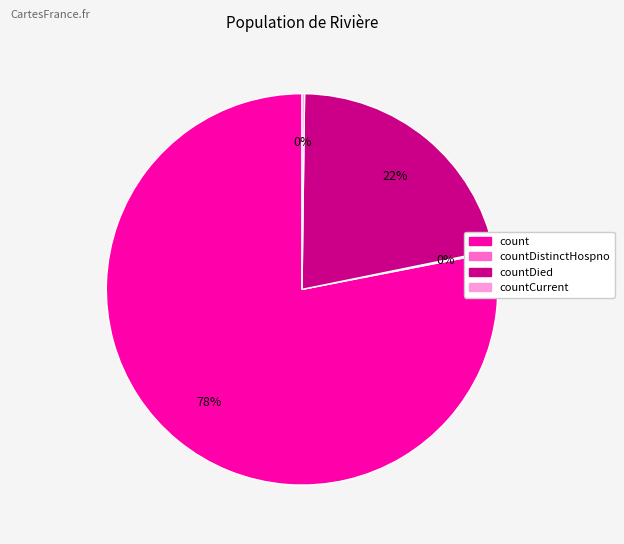

The count slice represents 78% of the pie. True or false?

True